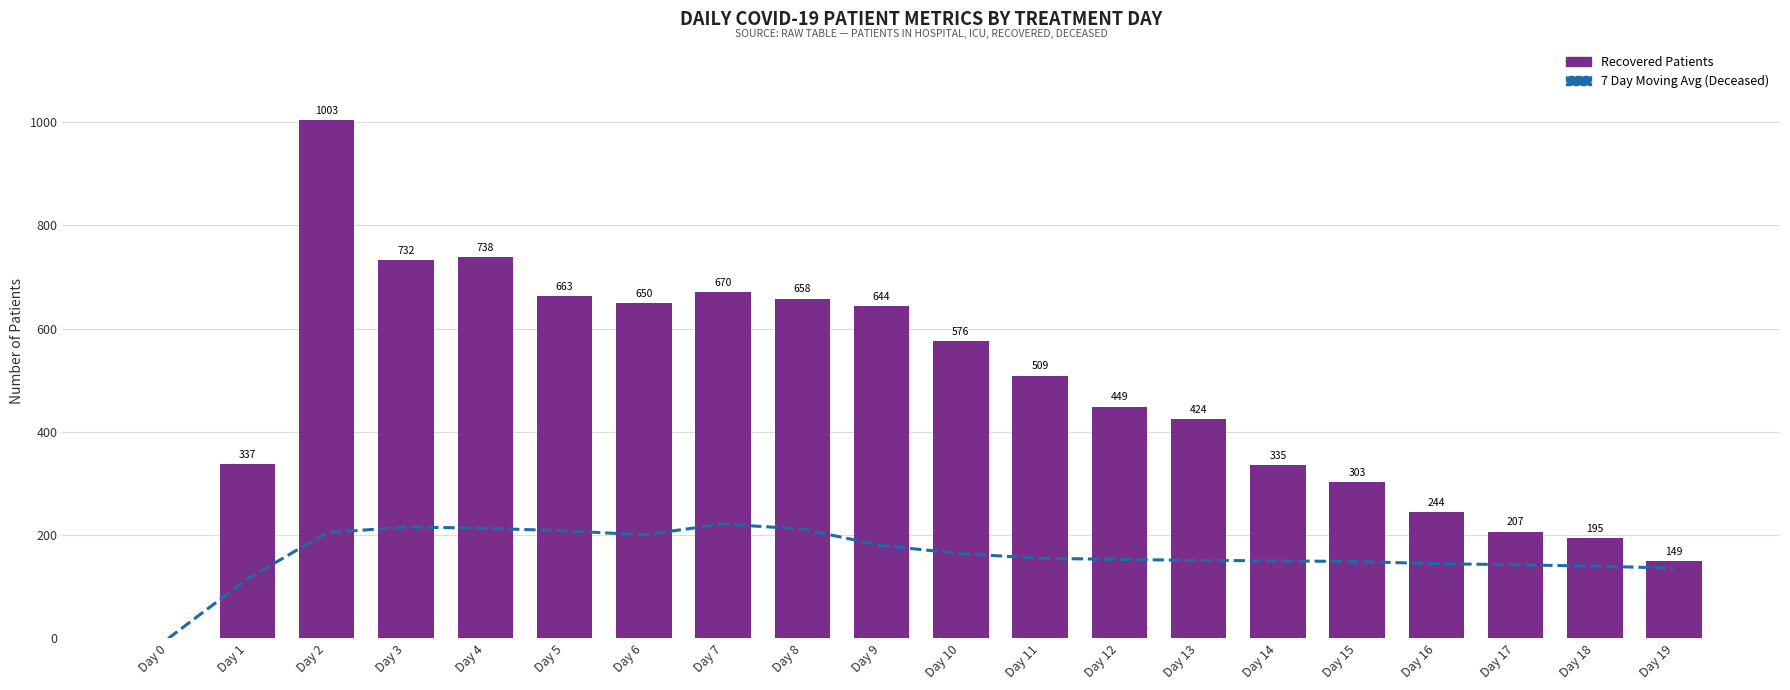

How many groups of bars are there?

20